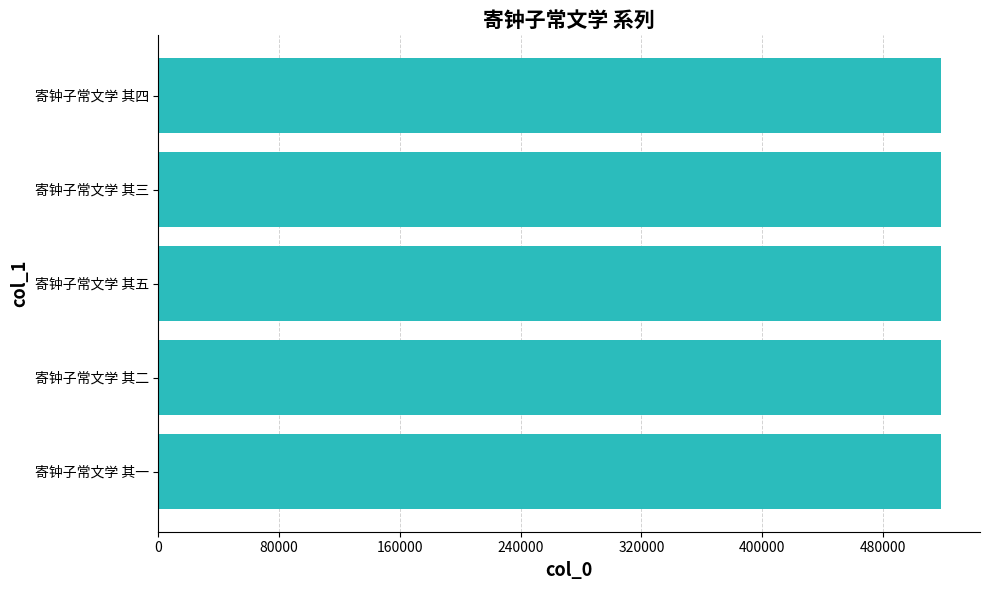

True or false: the data shows 701614 at 寄钟子常文学 其五.

False